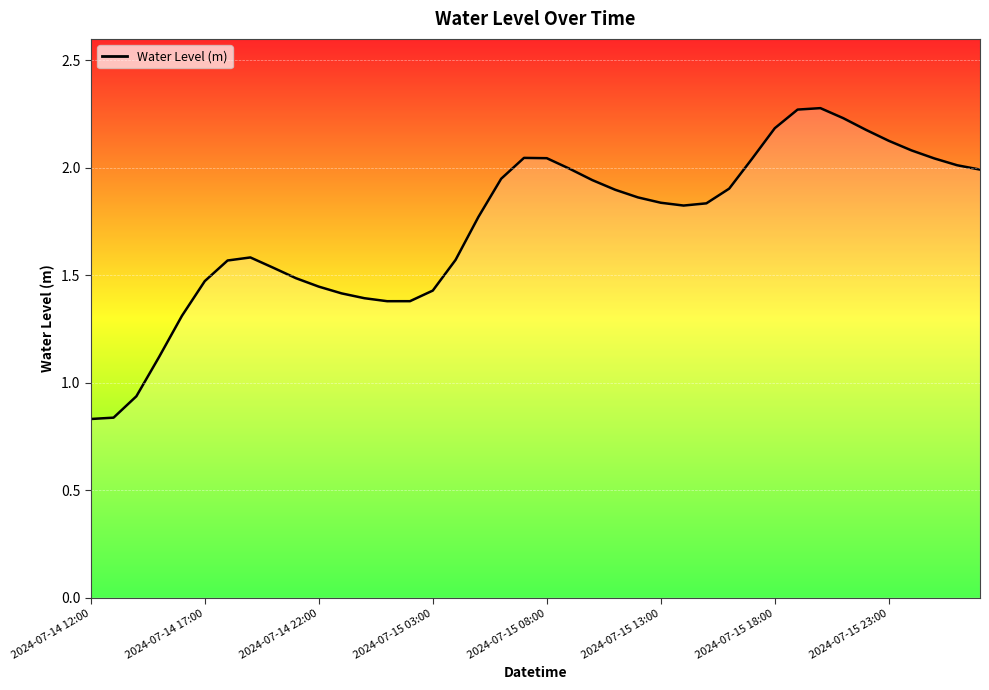

What is the value of the 18th point from the left?

1.8